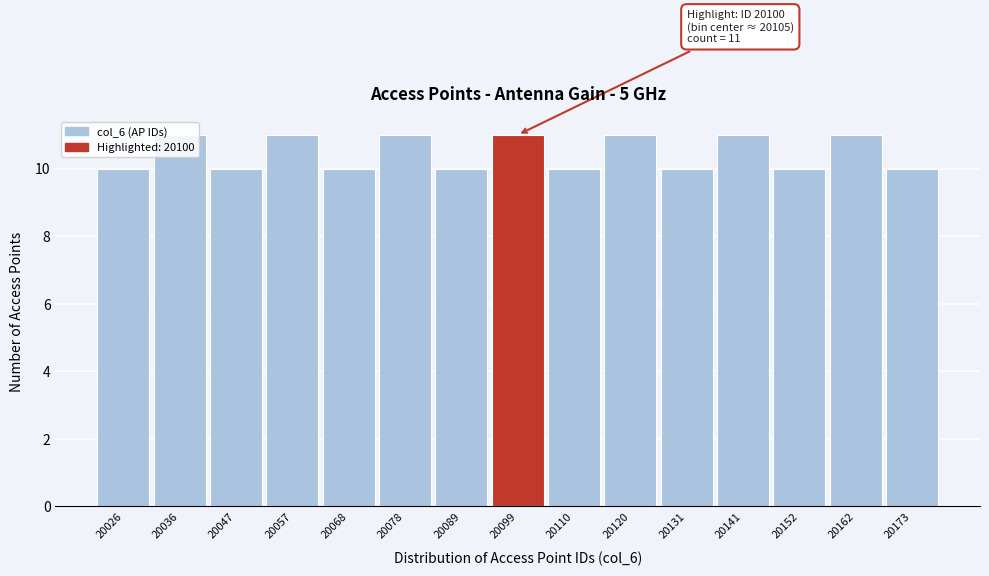

The value at 20099 is 3. True or false?

False